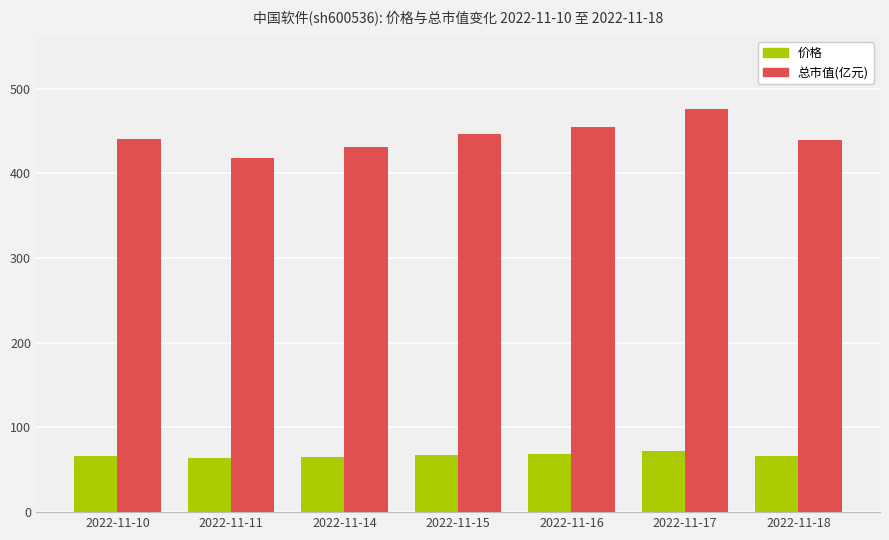

What is the difference between the second highest and minimum values in the 总市值(亿元) series?

35.8